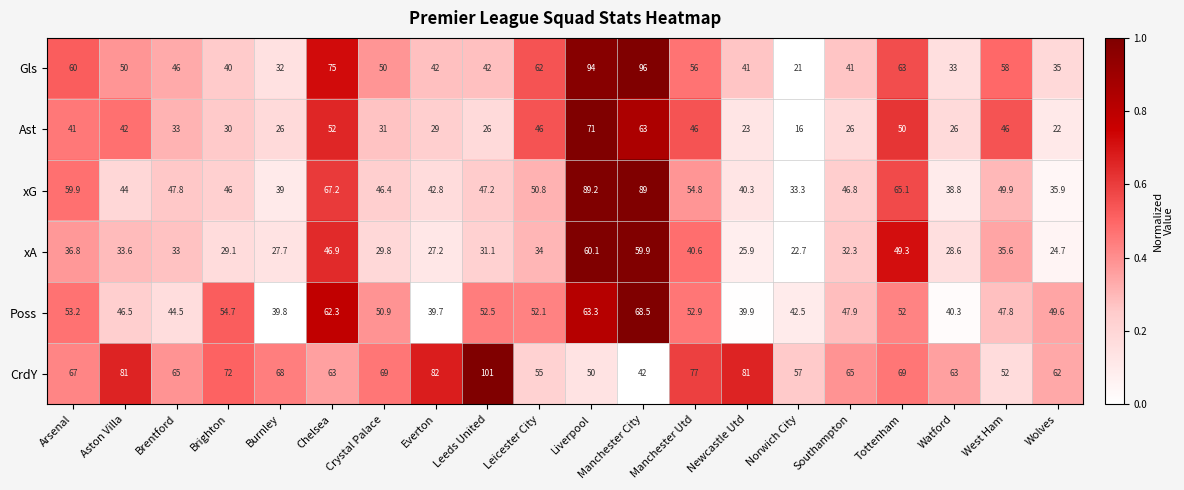

Which series has the widest spread of values?

Gls